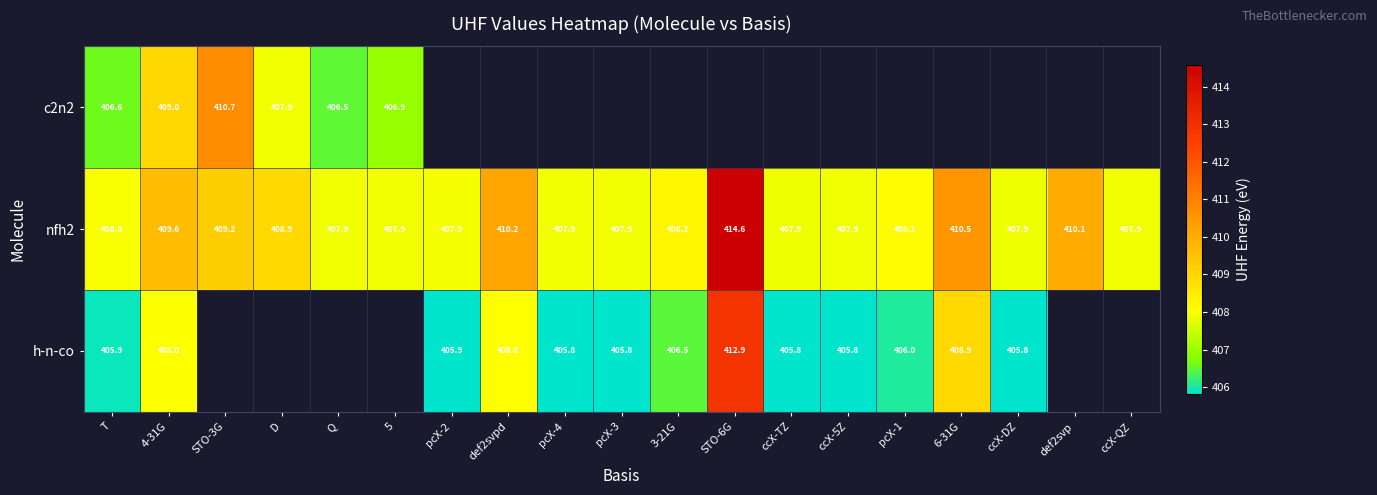

What is the greatest value displayed?

414.6